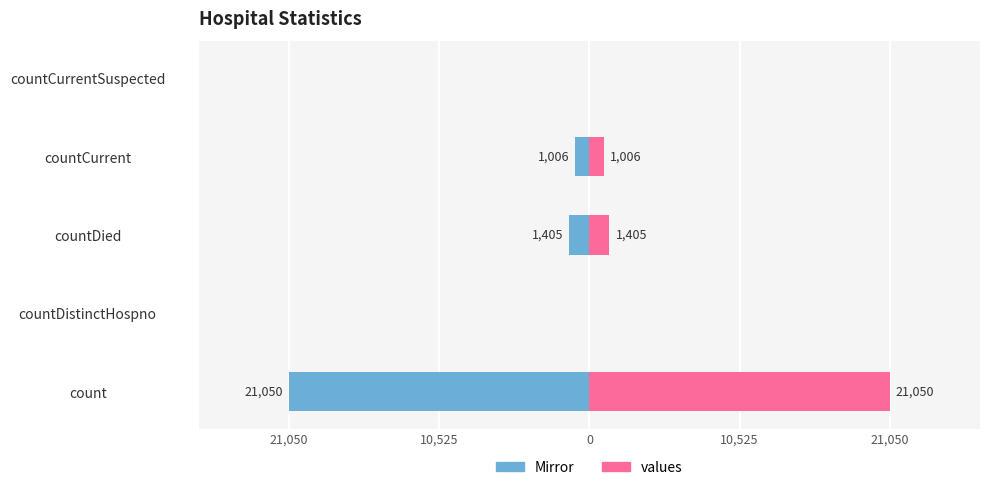

The value of values at countCurrentSuspected is 0. True or false?

True